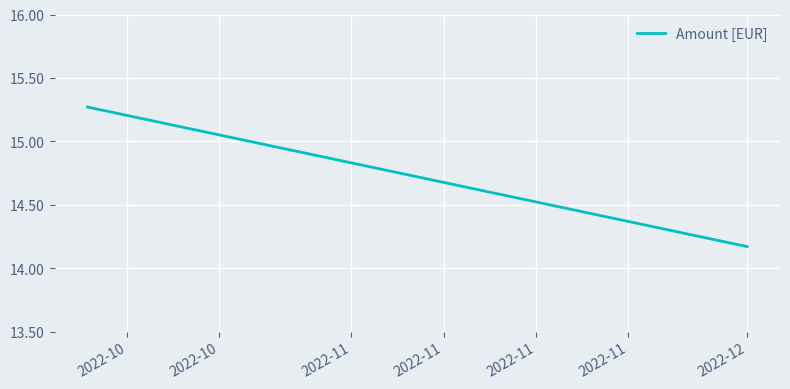

Reading left to right, what are all the values shown in this chart?

15.3	14.2